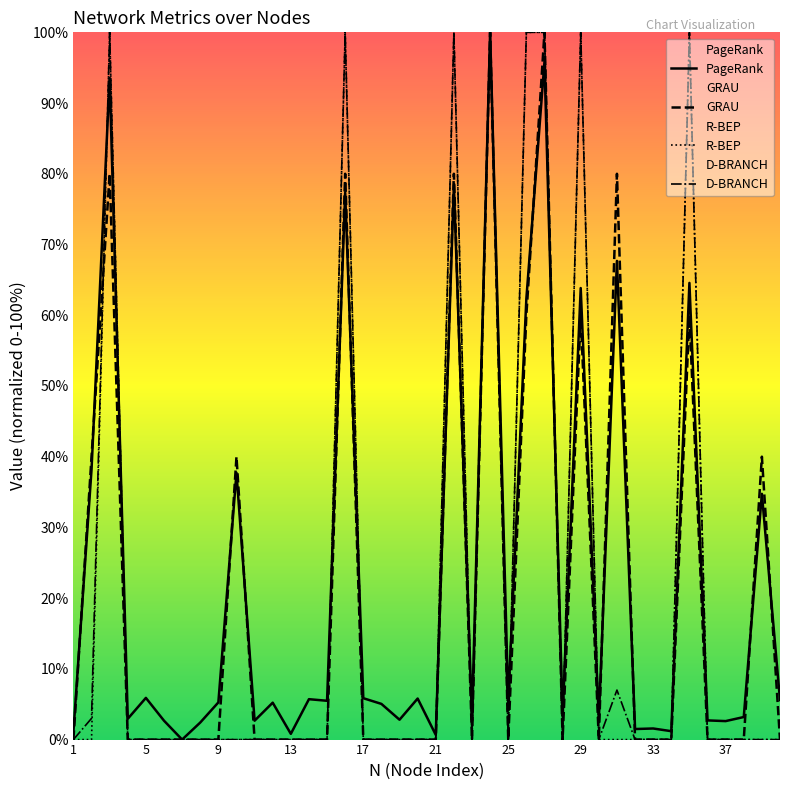

How many distinct data groups are displayed?

4